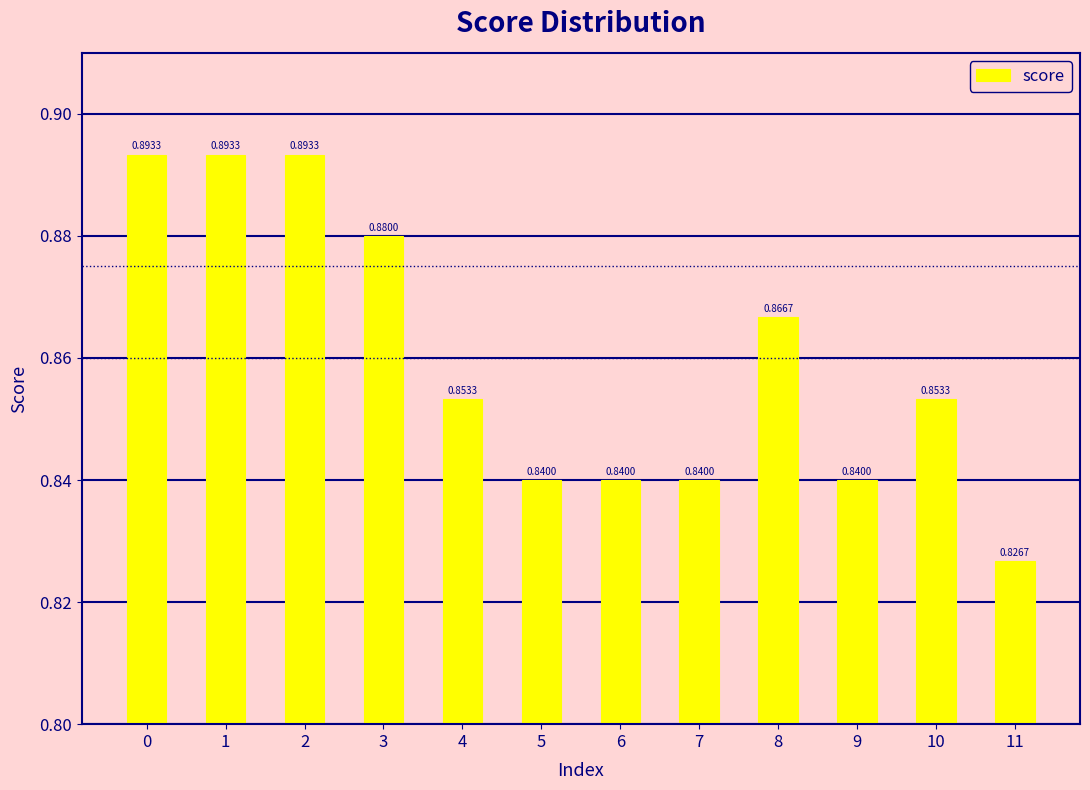

Are the bars horizontal?

No